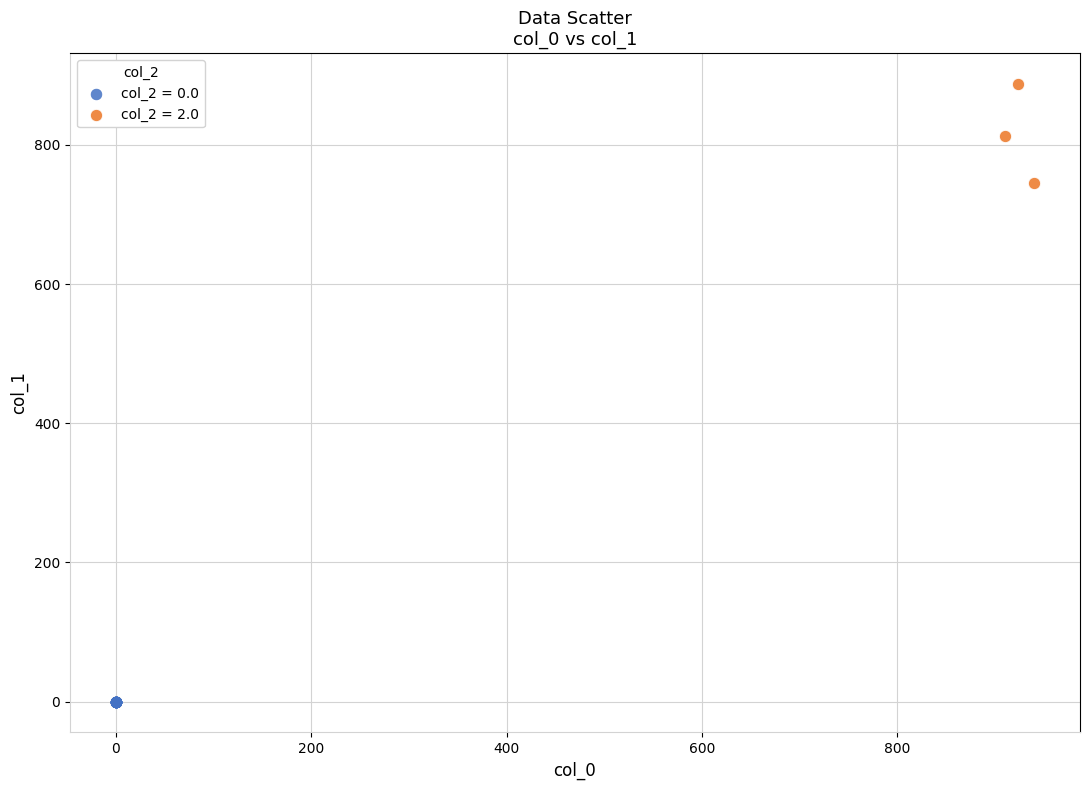

Which series contains the lowest Y value?

col_2 = 0.0